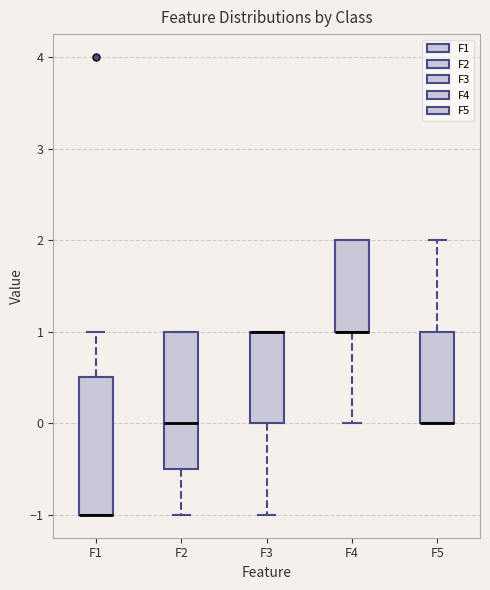

Where is the upper edge of the box for F2 on the y-axis? The values are not printed on the chart, so give them approximately, as read against the axis.

1.0